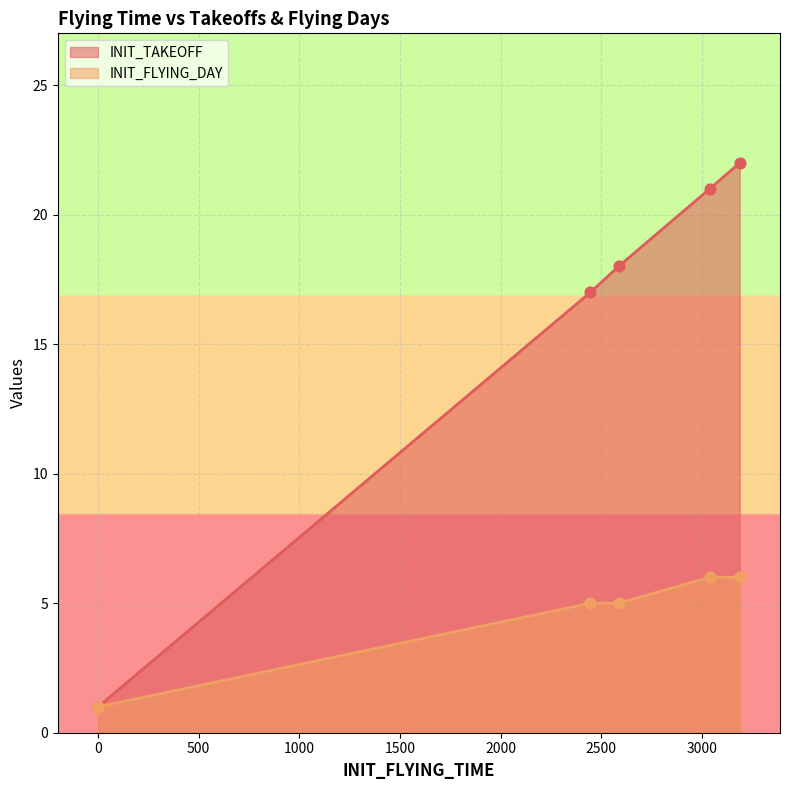

At how many categories does at least one series exceed 6?

4